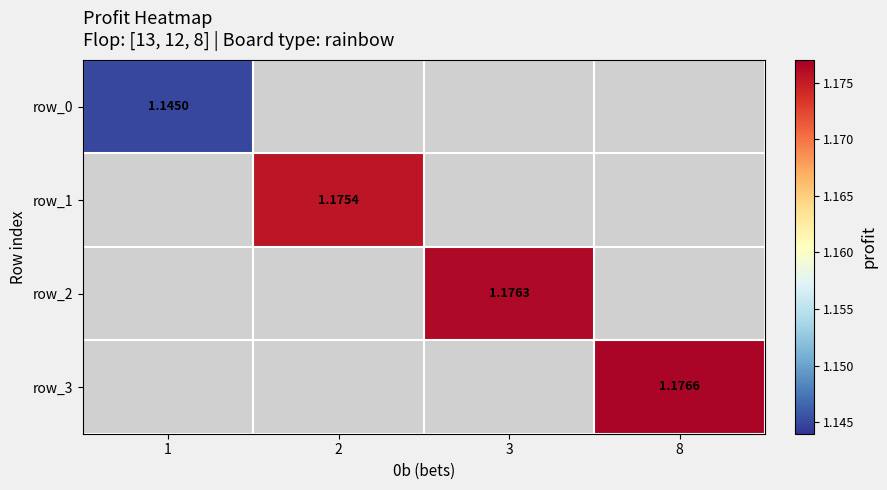

Is the value of row_1 at 3 greater than the value of row_3 at 3?

No